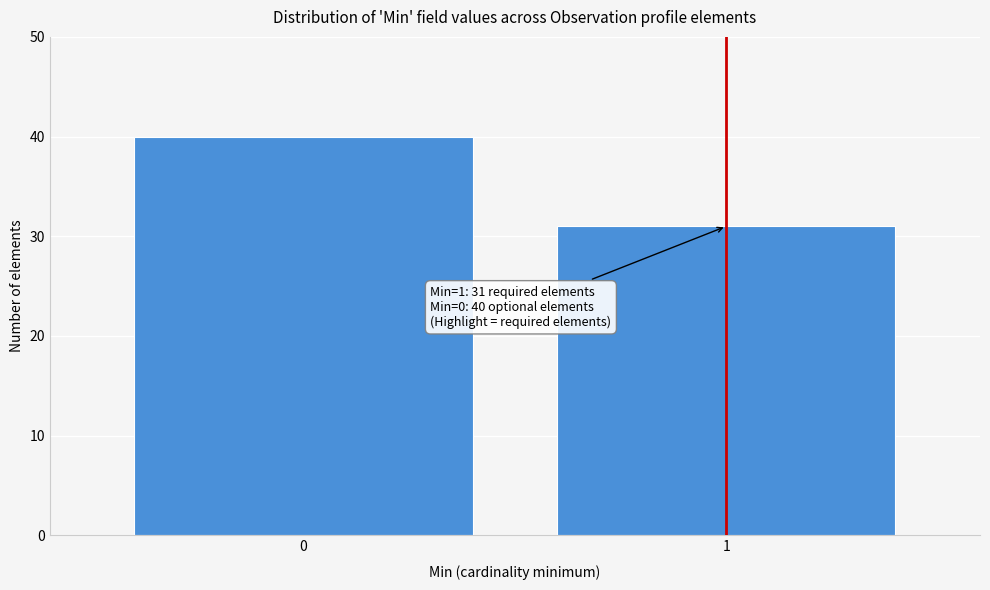

Reading left to right, transcribe all the data shown in this chart.

40	31